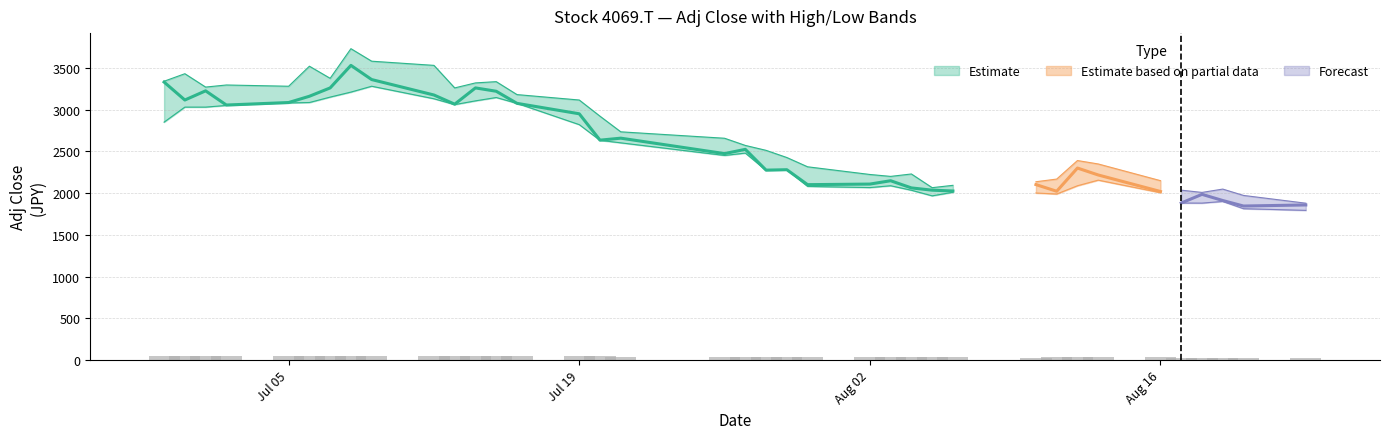

How many groups of bars are there?

37